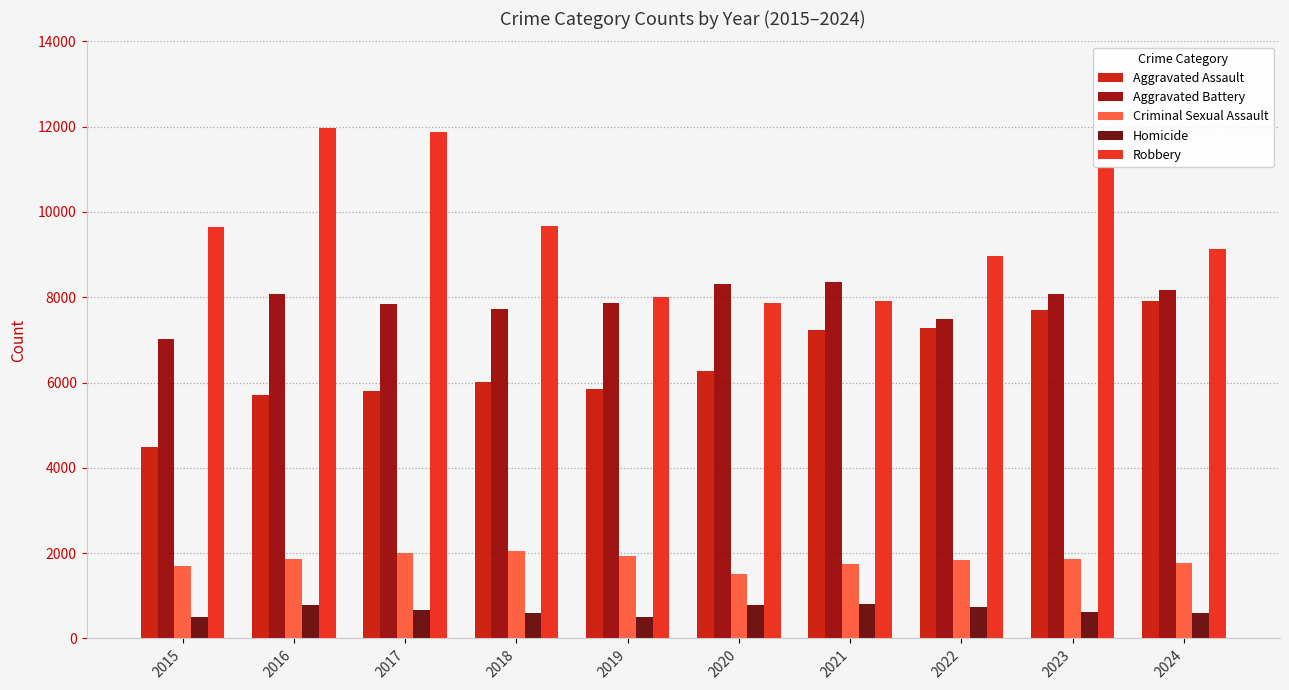

Where is Robbery nearest to the value 9907?

2018